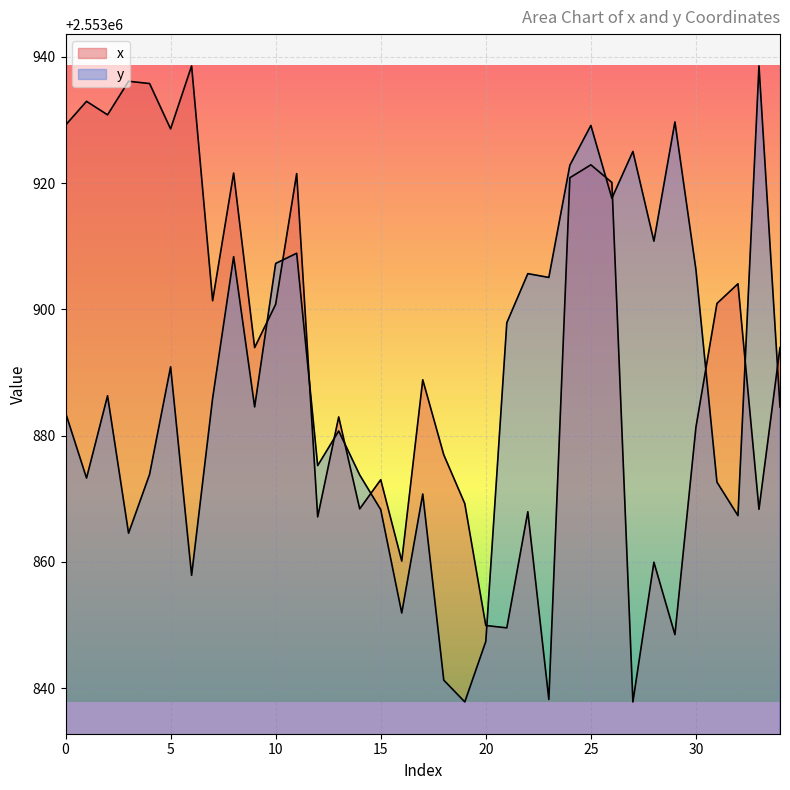

At which label does y first exceed 2553884?

2